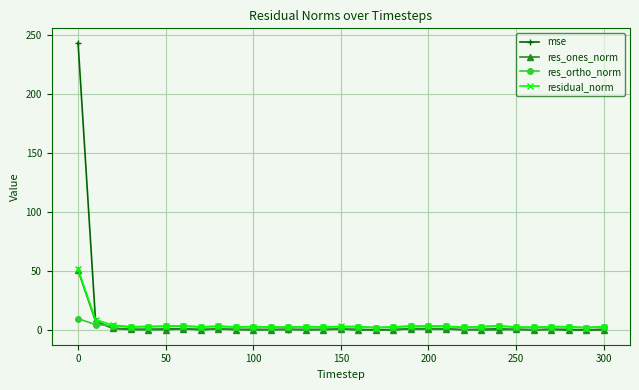

True or false: res_ortho_norm has more than 2 points higher than both neighbors.

True